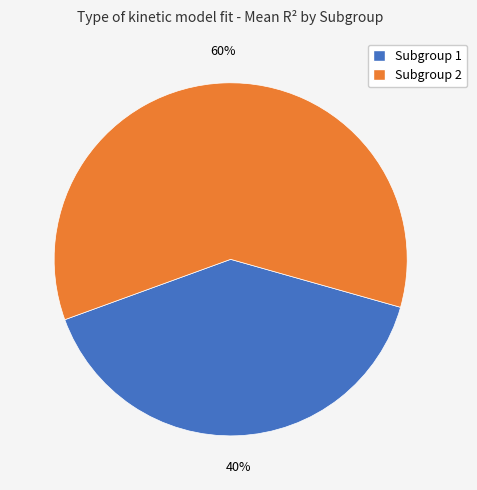

What is the largest slice in the pie chart?

Subgroup 2